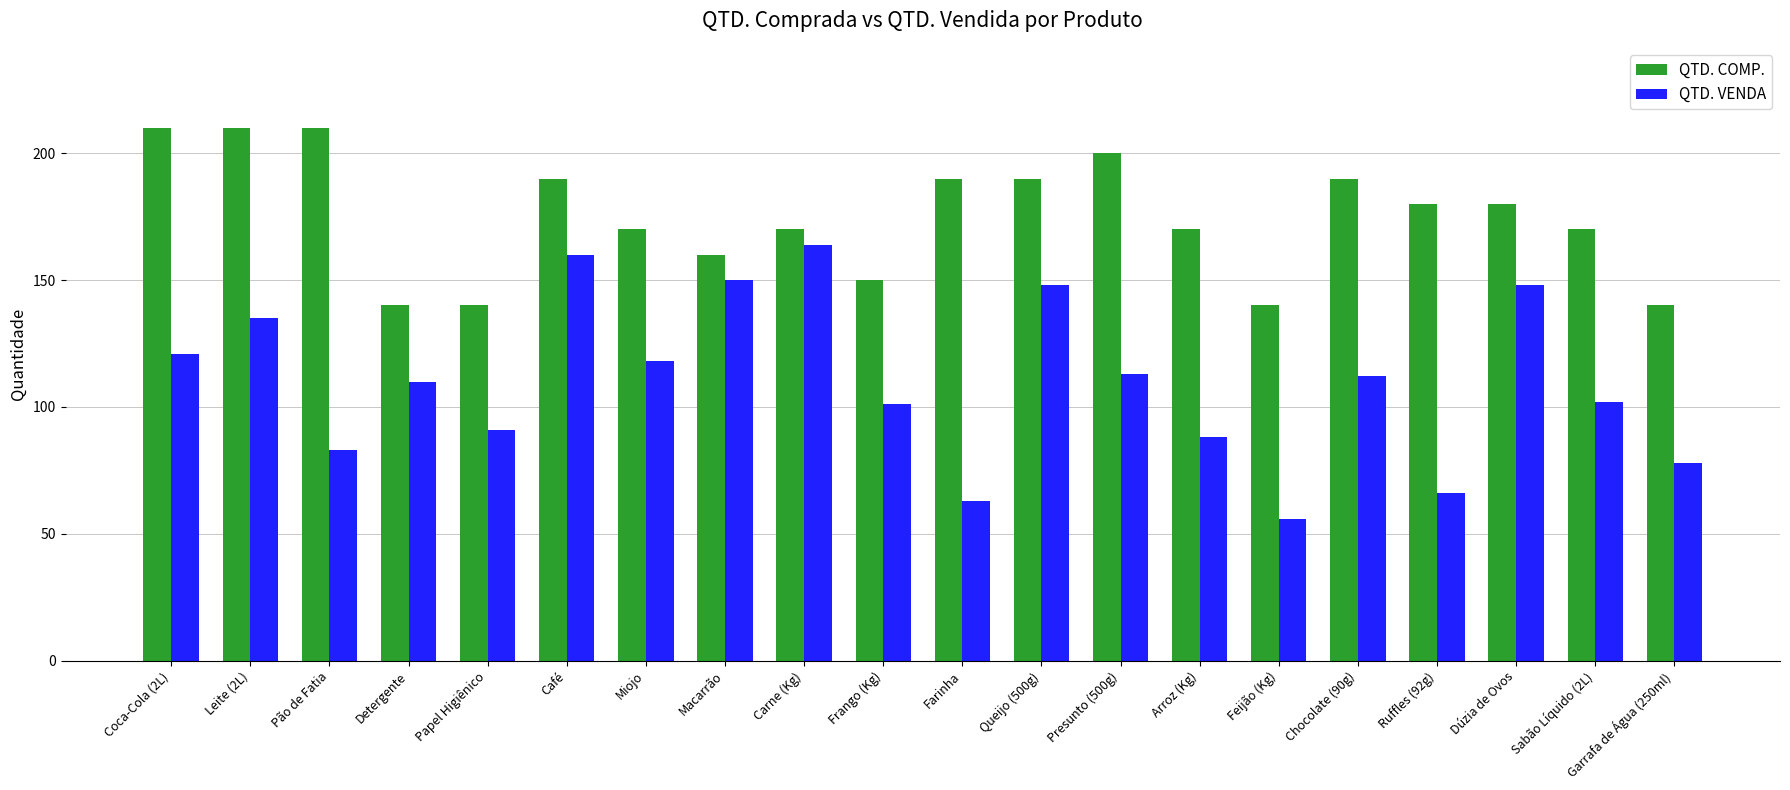

What position from the left is Farinha?

11